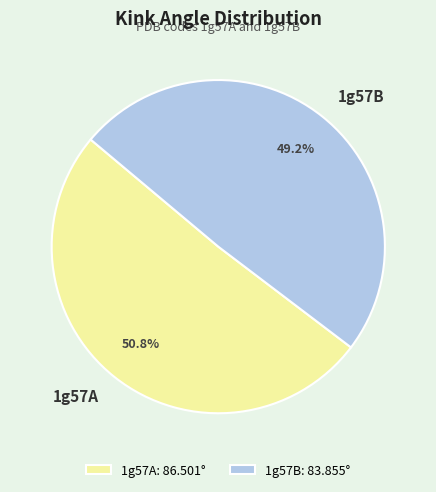

Is it true that 1g57B is 49% of the pie?

True